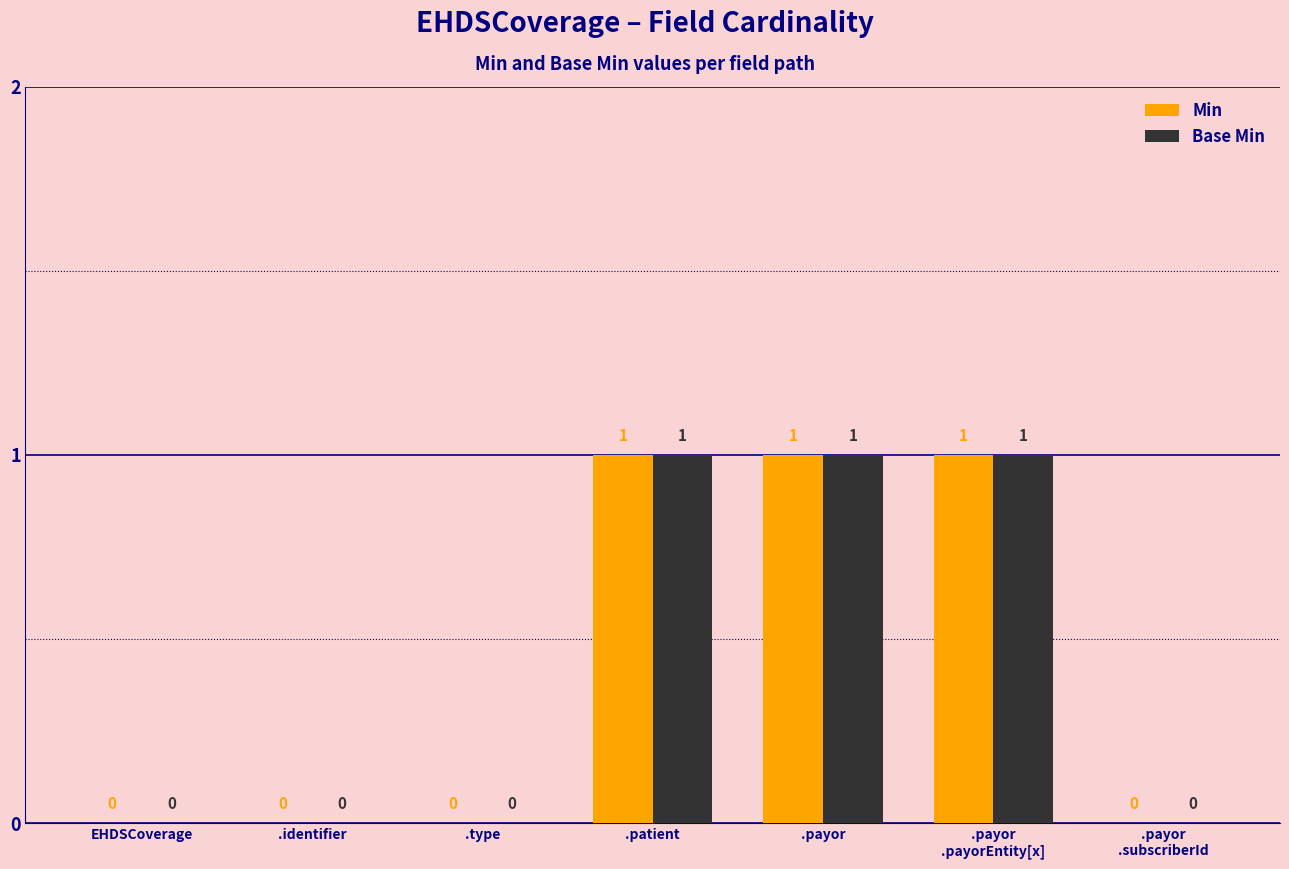

What is the sum of all Base Min values?

3